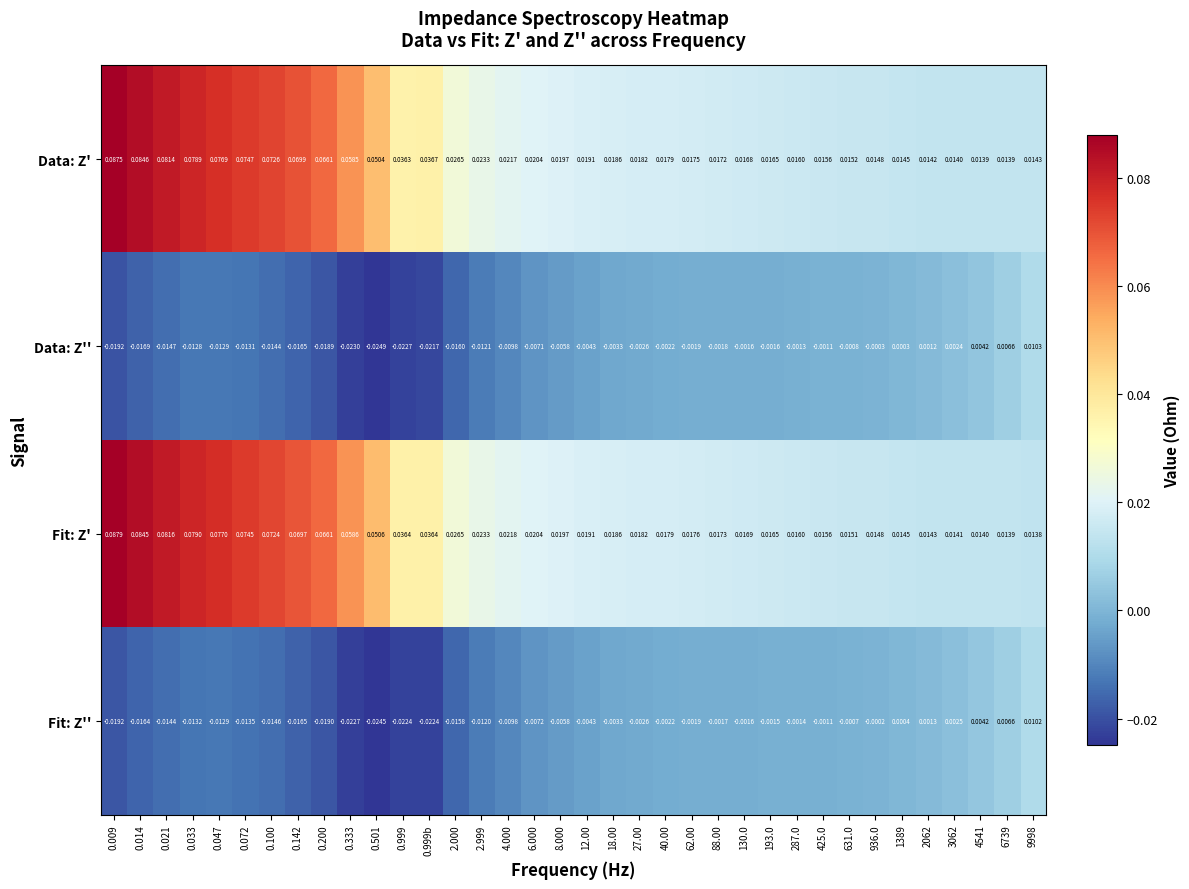

At how many categories does at least one series exceed 0?

36